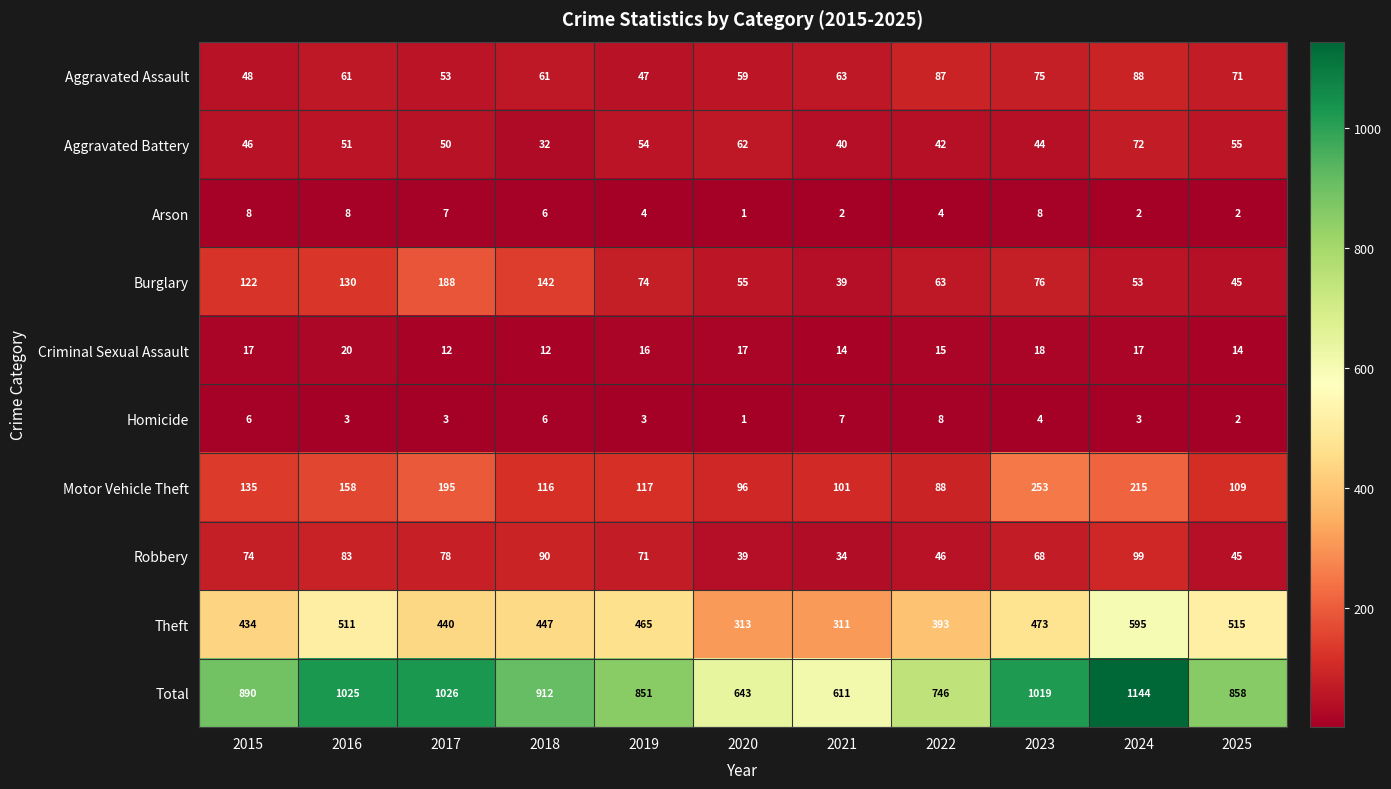

At which category is the sum across all series the highest?

2024